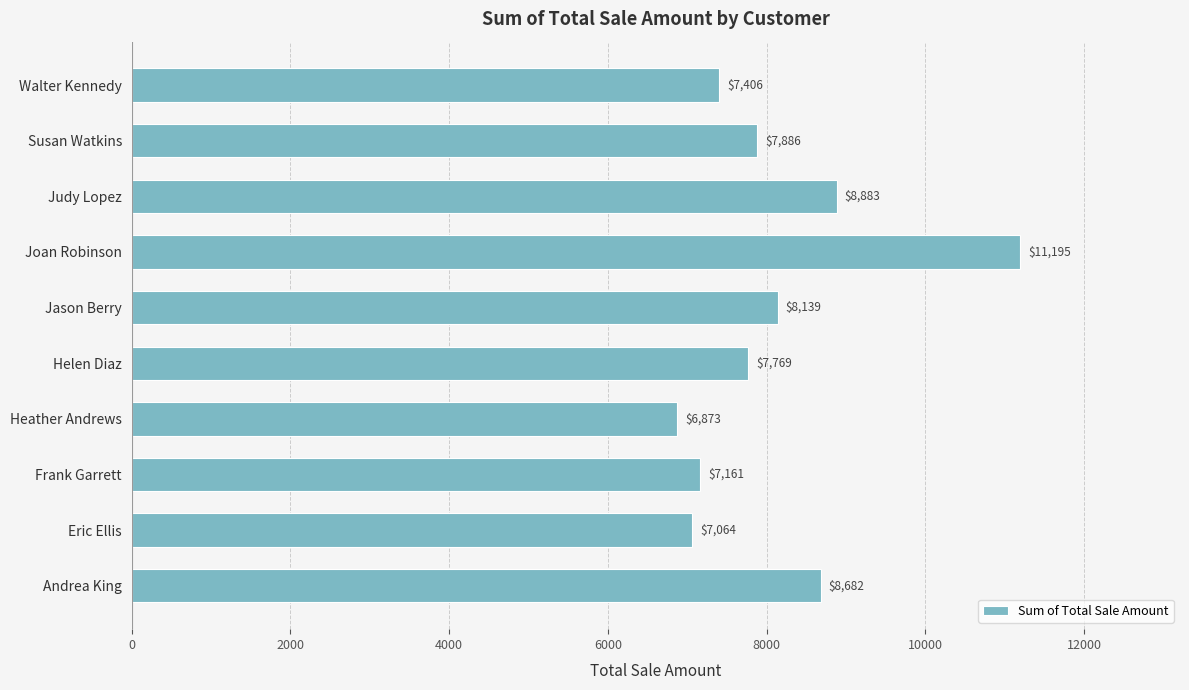

Rank the categories by value from lowest to highest.

Heather Andrews, Eric Ellis, Frank Garrett, Walter Kennedy, Helen Diaz, Susan Watkins, Jason Berry, Andrea King, Judy Lopez, Joan Robinson